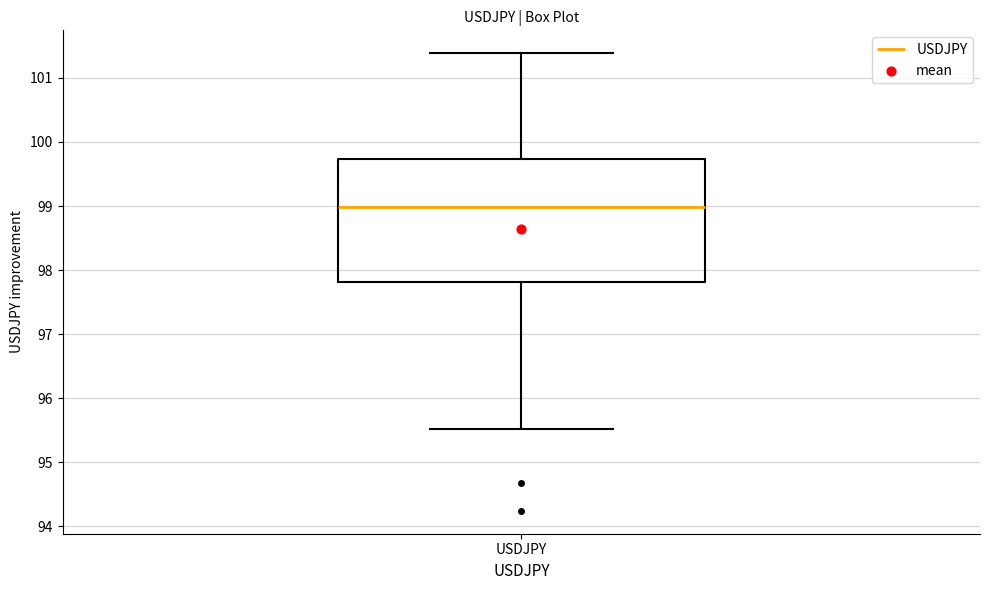

Transcribe this box plot: give where the median line is, the range the box spans, and where the two whiskers end, as read against the y-axis. The values are not printed on the chart, so give them approximately, as read against the axis.

median 99.0, box 97.8 to 99.7, whiskers 95.5 to 101.4